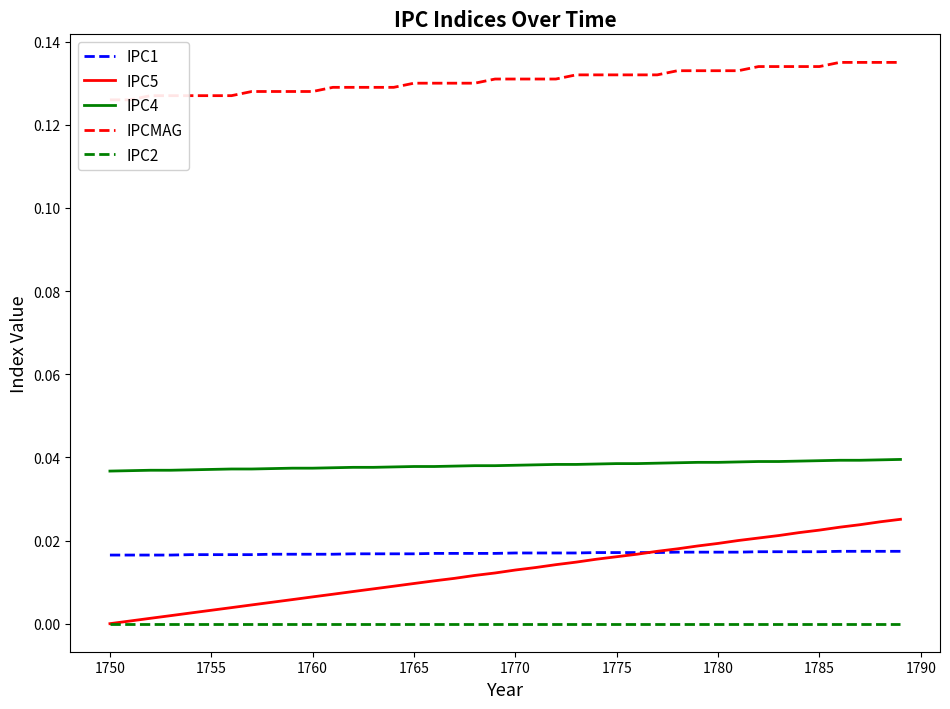

Count the number of data series in this chart.

5